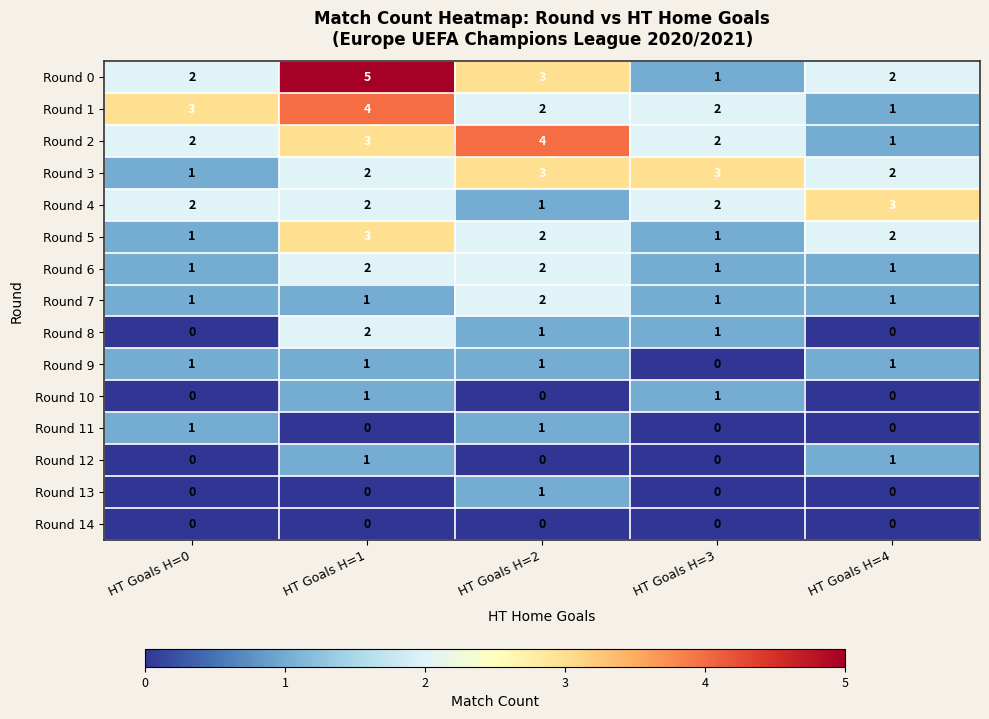

Is it true that Round 11 equals 1 at HT Goals H=2?

True